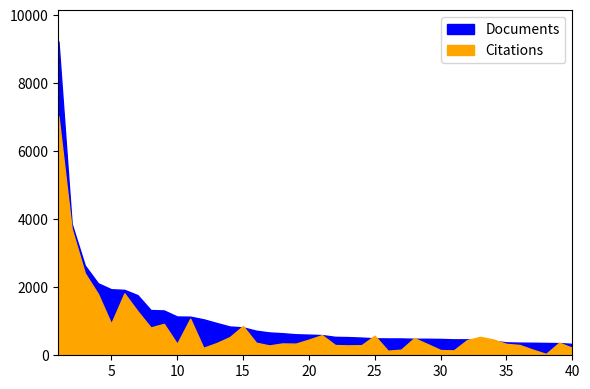

What is the minimum value shown in the chart?

40